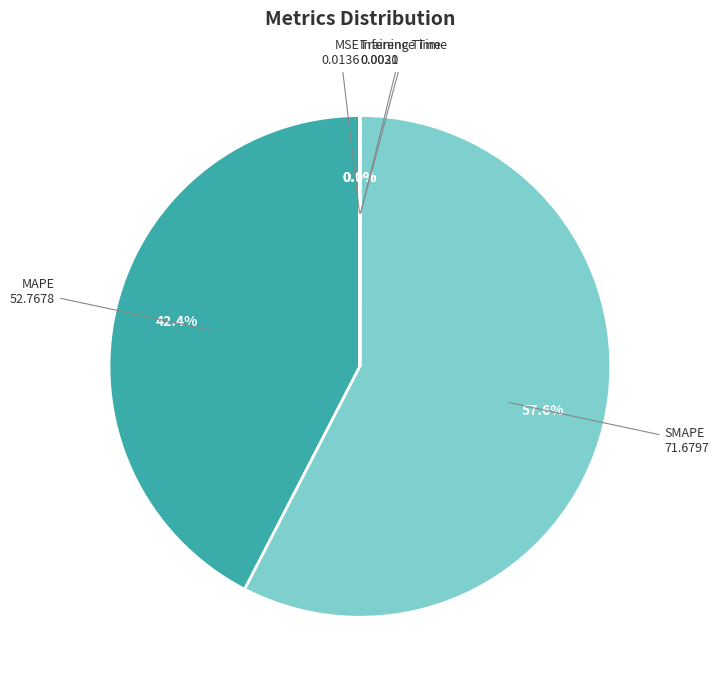

Approximately how many times larger is the value at MAPE compared to SMAPE?

0.7